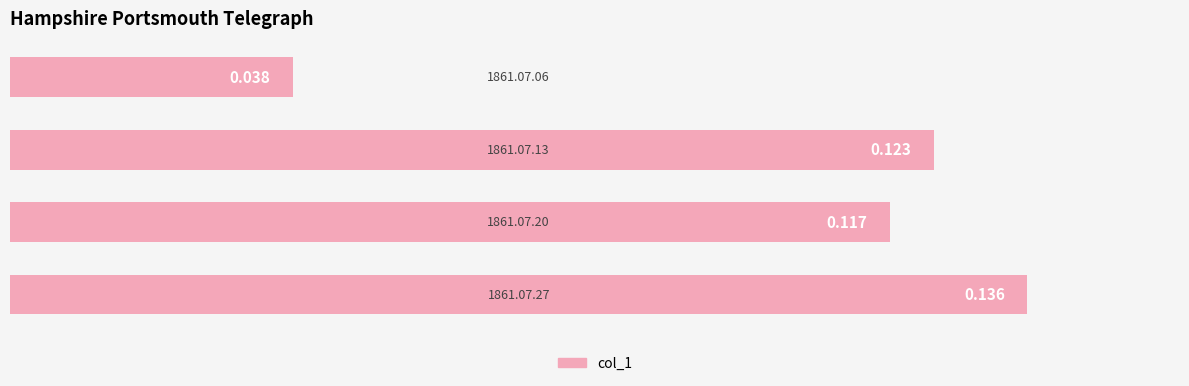

What is the maximum value shown in the chart?

0.1